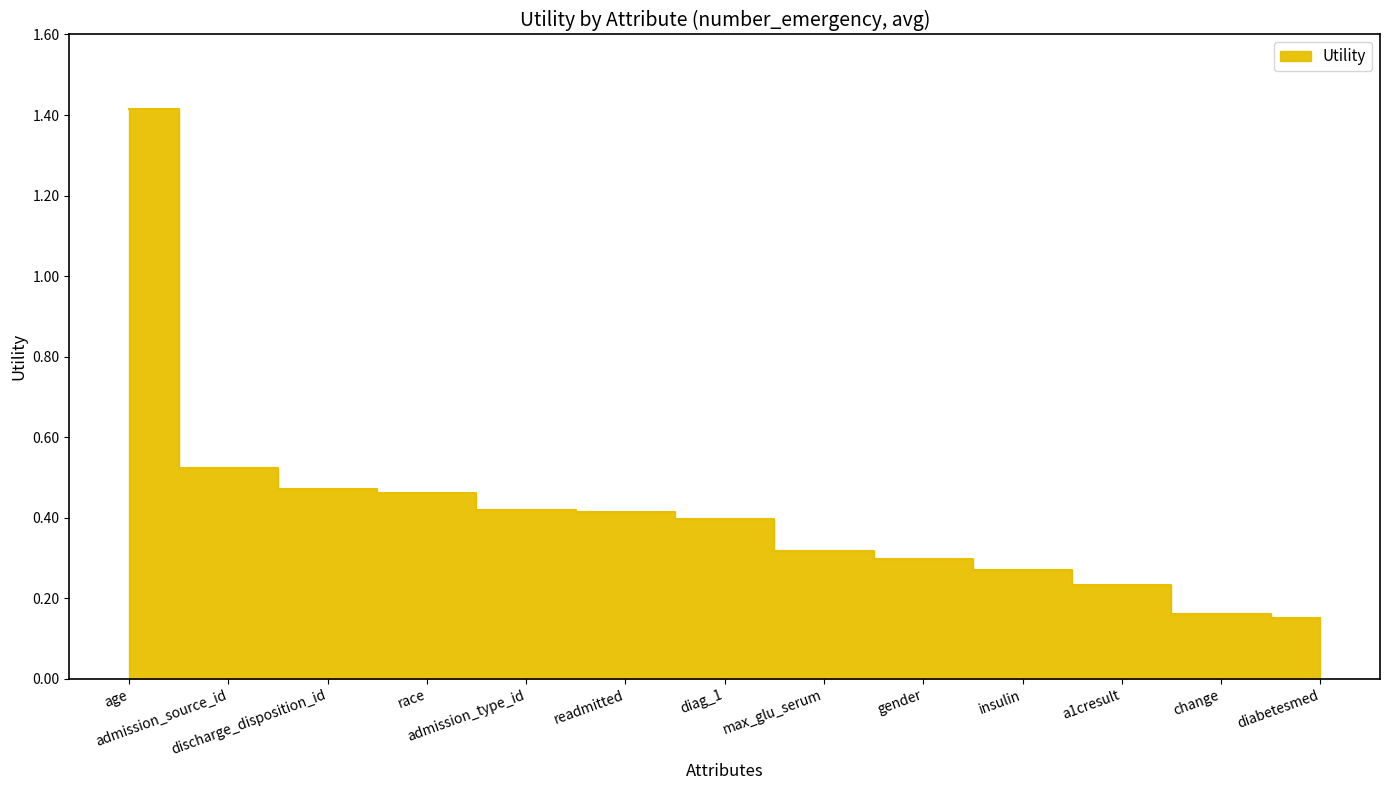

Is it true that the value at max_glu_serum is 0.3?

True